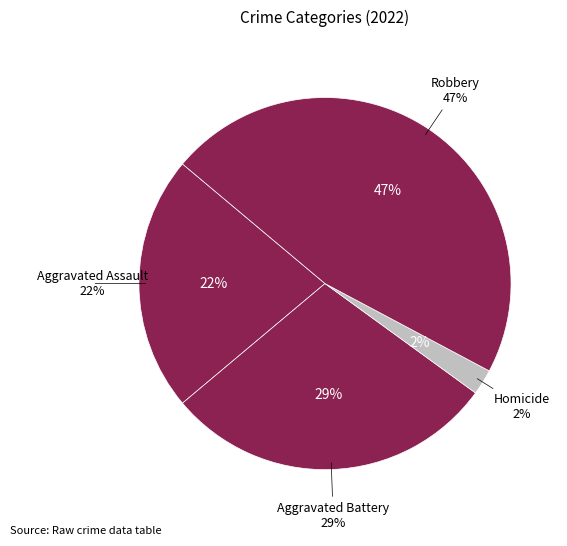

Does Criminal Sexual Assault represent more than half of the total?

No